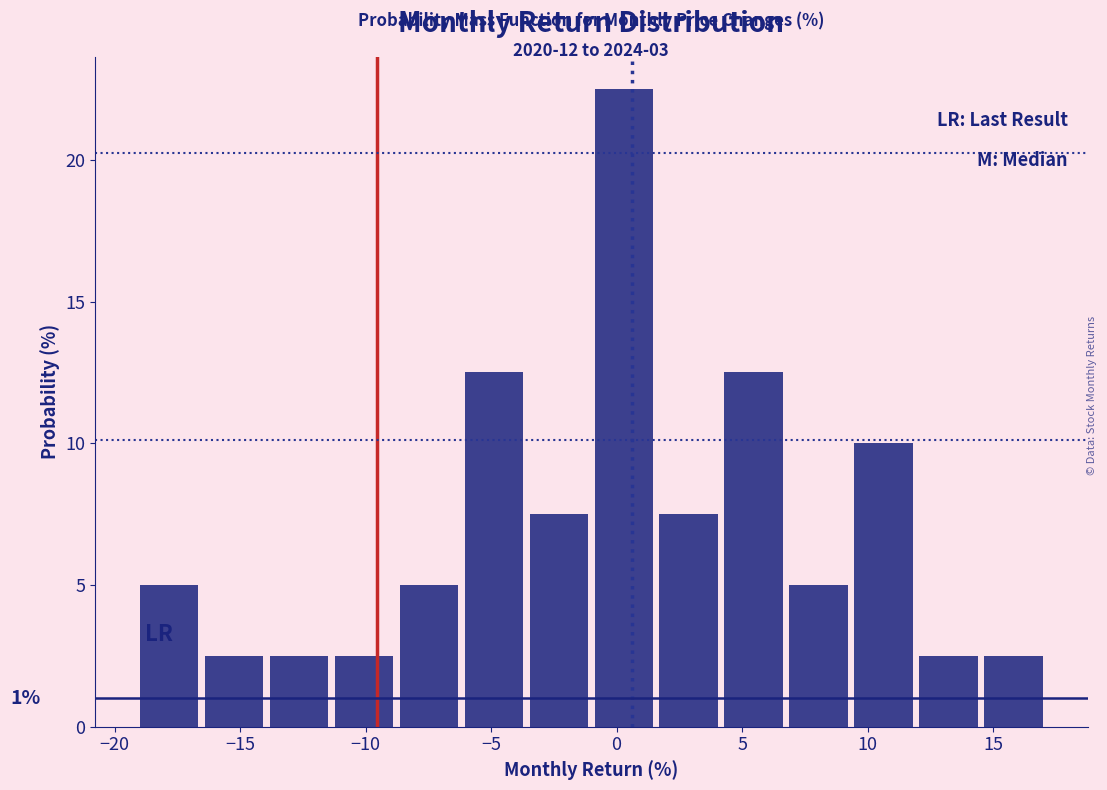

Which range on the x-axis has the tallest bar?

-1.0 to 1.5